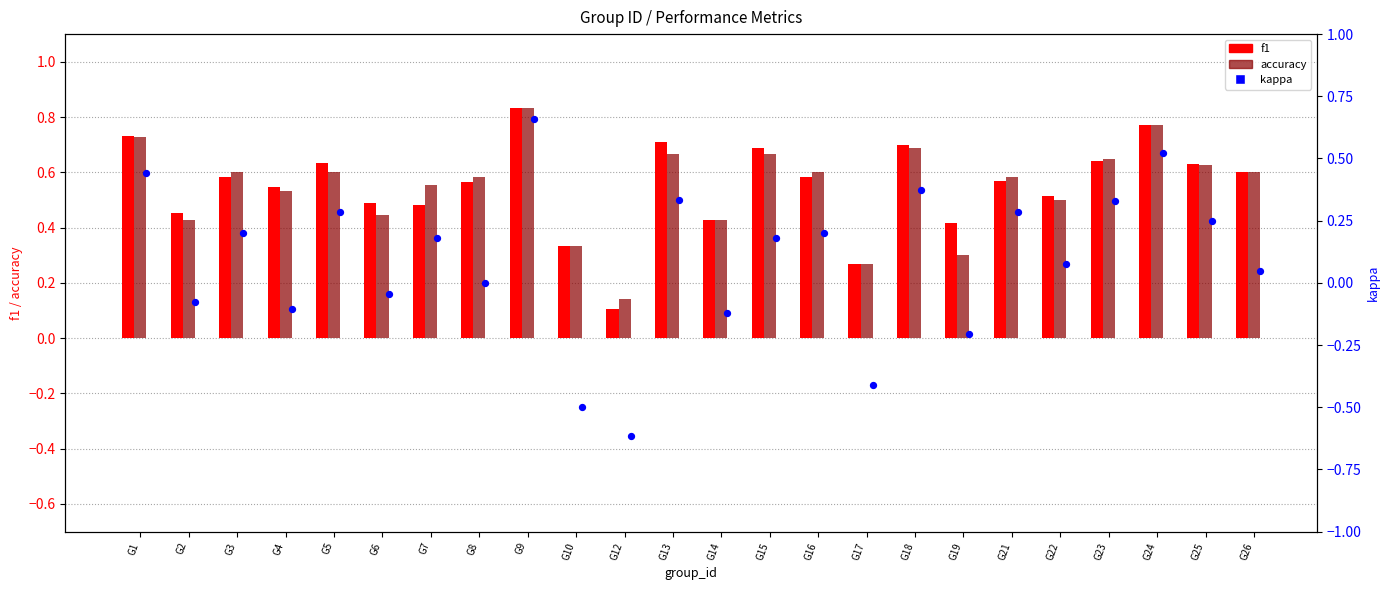

What are all the series names shown in the legend?

f1, accuracy, kappa